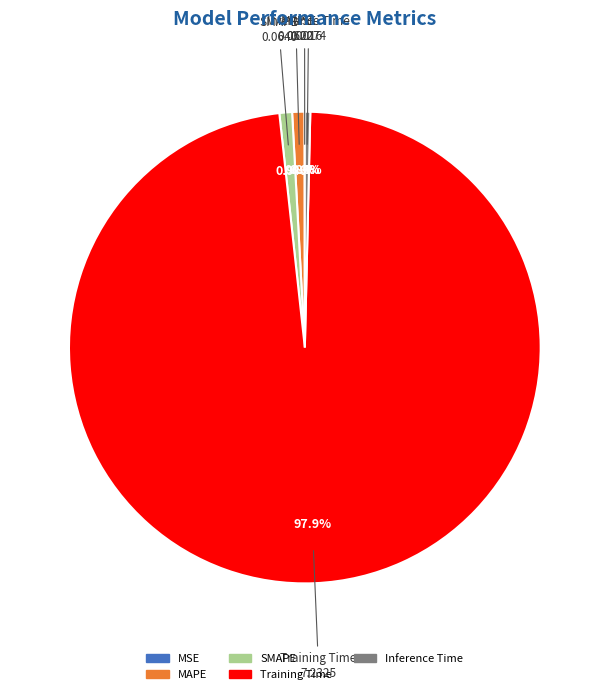

Is it true that Training Time is 98% of the pie?

True